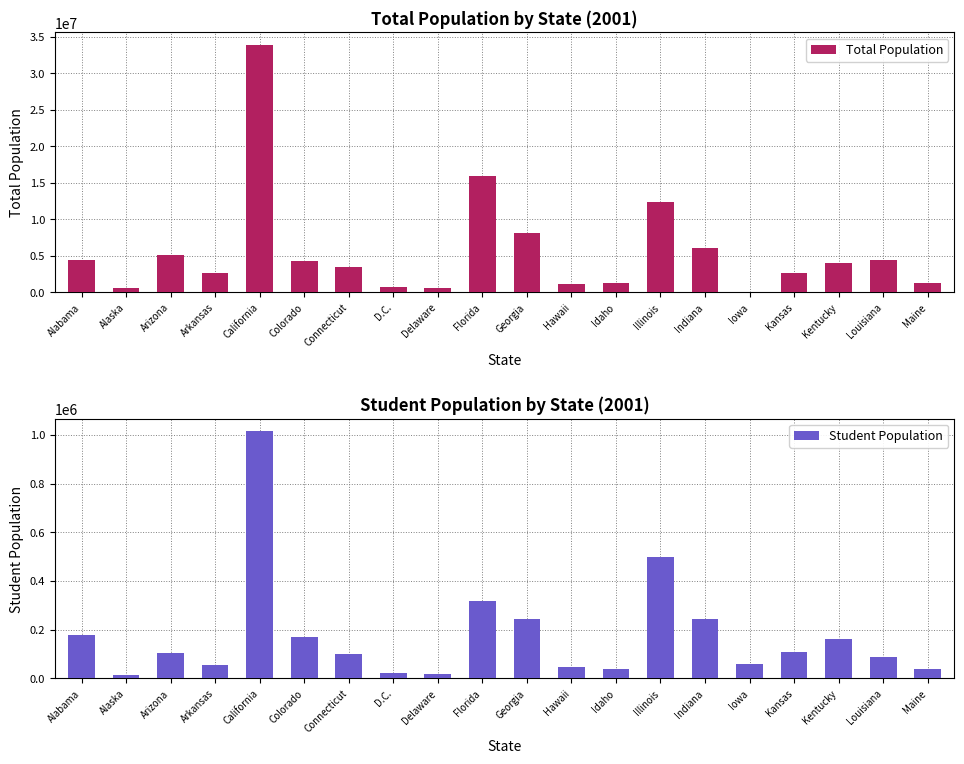

What is the difference between the highest and lowest values at Alaska?

614393.4